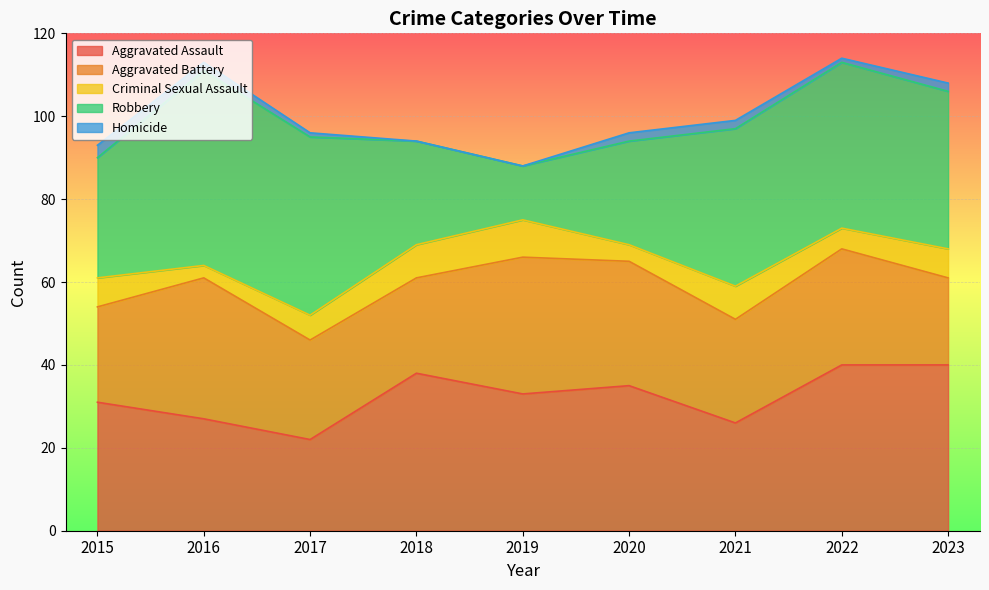

What is the difference between the second highest and minimum values in the Robbery series?

30